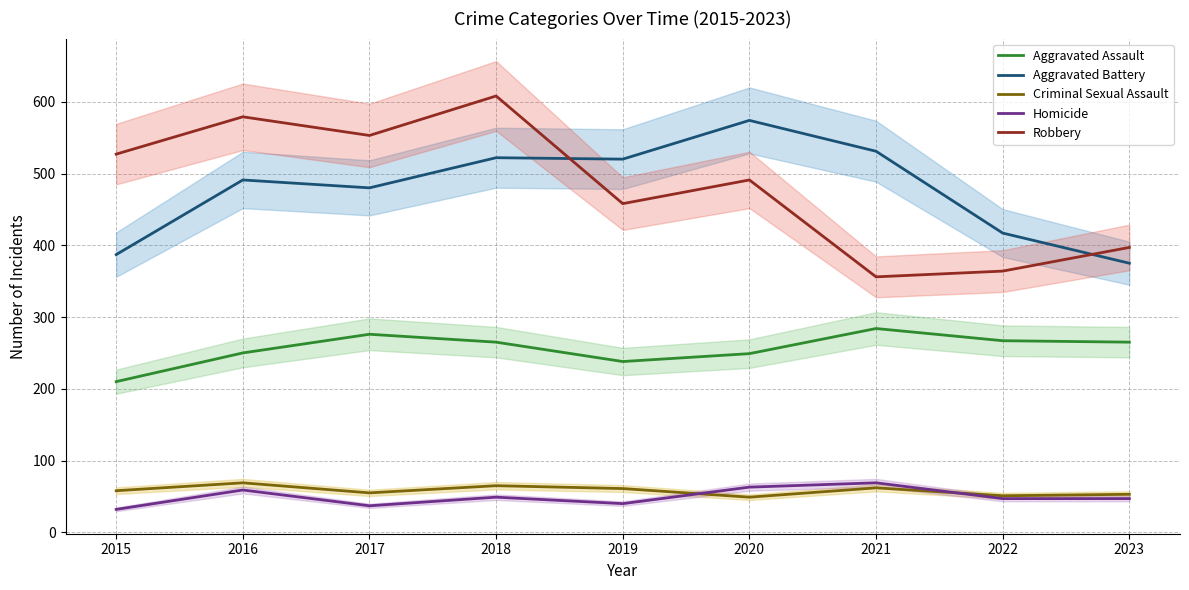

True or false: Criminal Sexual Assault and Robbery intersect in this chart.

False